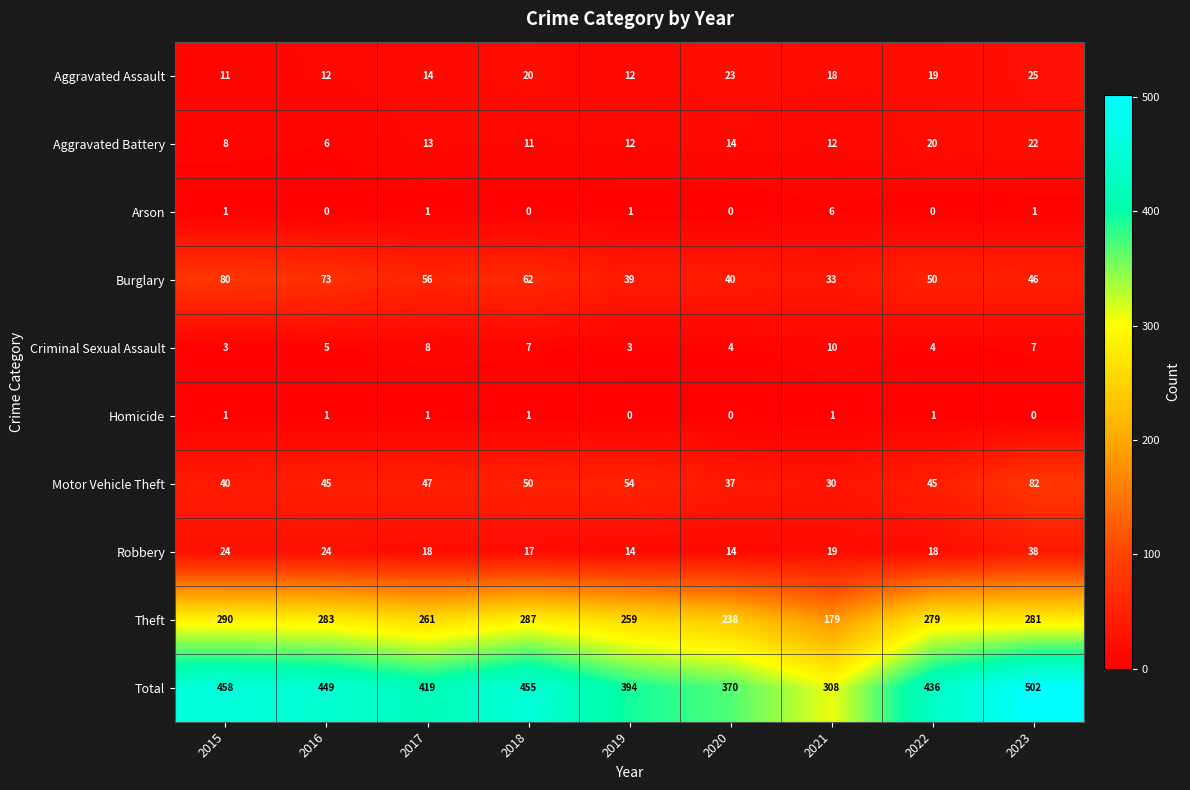

At 2023, list the series in order from smallest to largest.

Homicide, Arson, Criminal Sexual Assault, Aggravated Battery, Aggravated Assault, Robbery, Burglary, Motor Vehicle Theft, Theft, Total